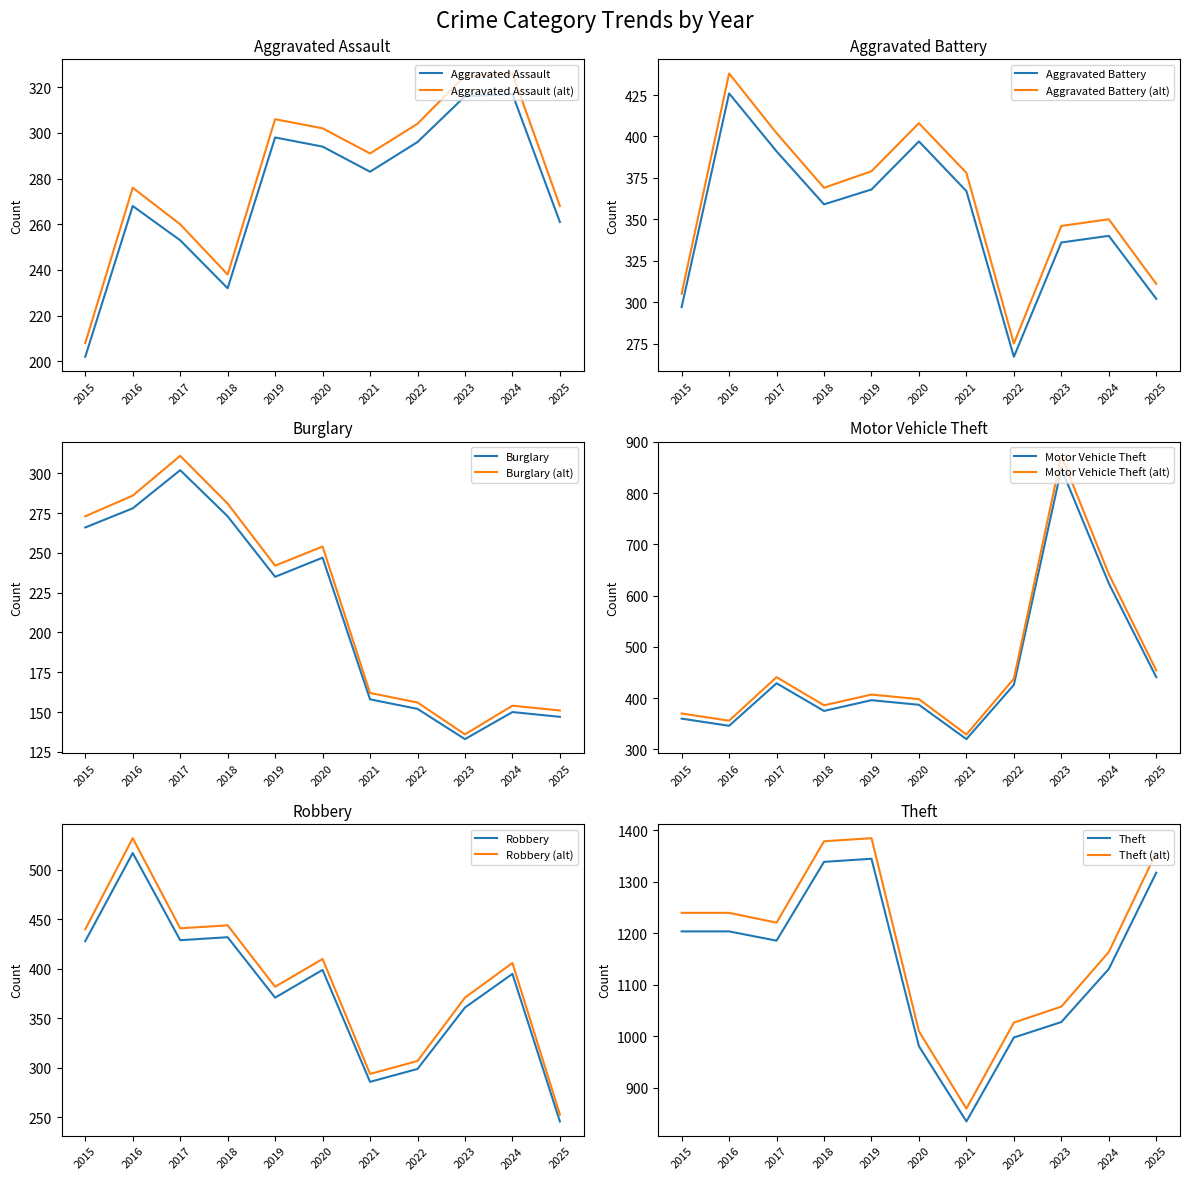

Reading right to left, transcribe all the data shown in this chart.

Aggravated Assault: 2025=261	2024=317	2023=316	2022=296	2021=283	2020=294	2019=298	2018=232	2017=253	2016=268	2015=202
Aggravated Battery: 2025=302	2024=340	2023=336	2022=267	2021=367	2020=397	2019=368	2018=359	2017=391	2016=426	2015=297
Burglary: 2025=147	2024=150	2023=133	2022=152	2021=158	2020=247	2019=235	2018=273	2017=302	2016=278	2015=266
Motor Vehicle Theft: 2025=441	2024=624	2023=848	2022=426	2021=320	2020=387	2019=396	2018=375	2017=429	2016=346	2015=360
Robbery: 2025=246	2024=395	2023=361	2022=299	2021=286	2020=399	2019=371	2018=432	2017=429	2016=517	2015=428
Theft: 2025=1318	2024=1131	2023=1028	2022=998	2021=835	2020=981	2019=1345	2018=1339	2017=1186	2016=1204	2015=1204